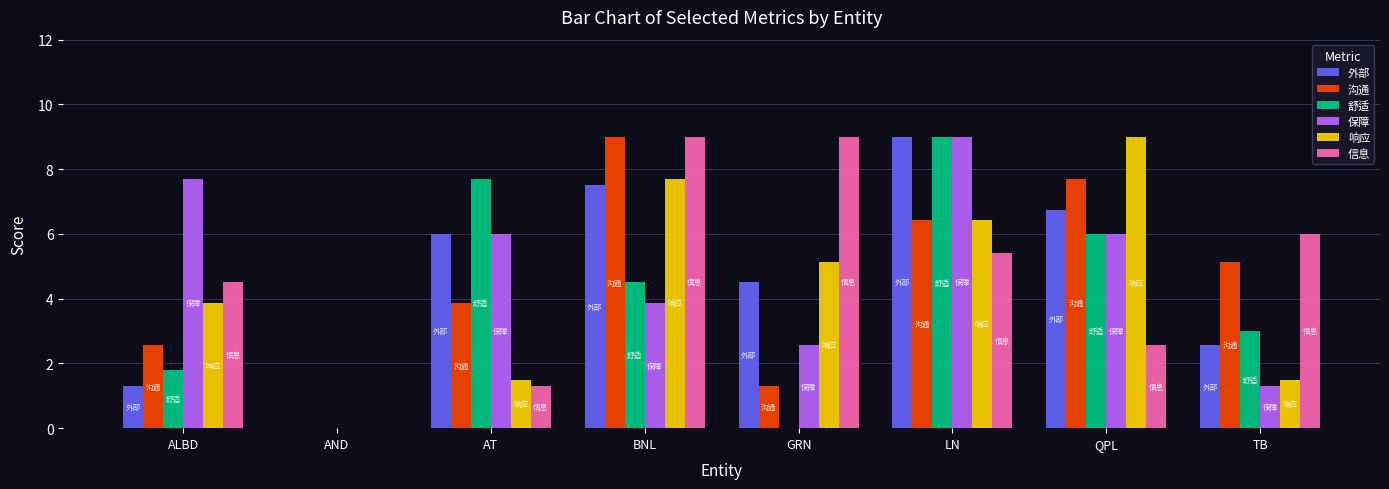

At which label does 沟通 reach its peak?

BNL